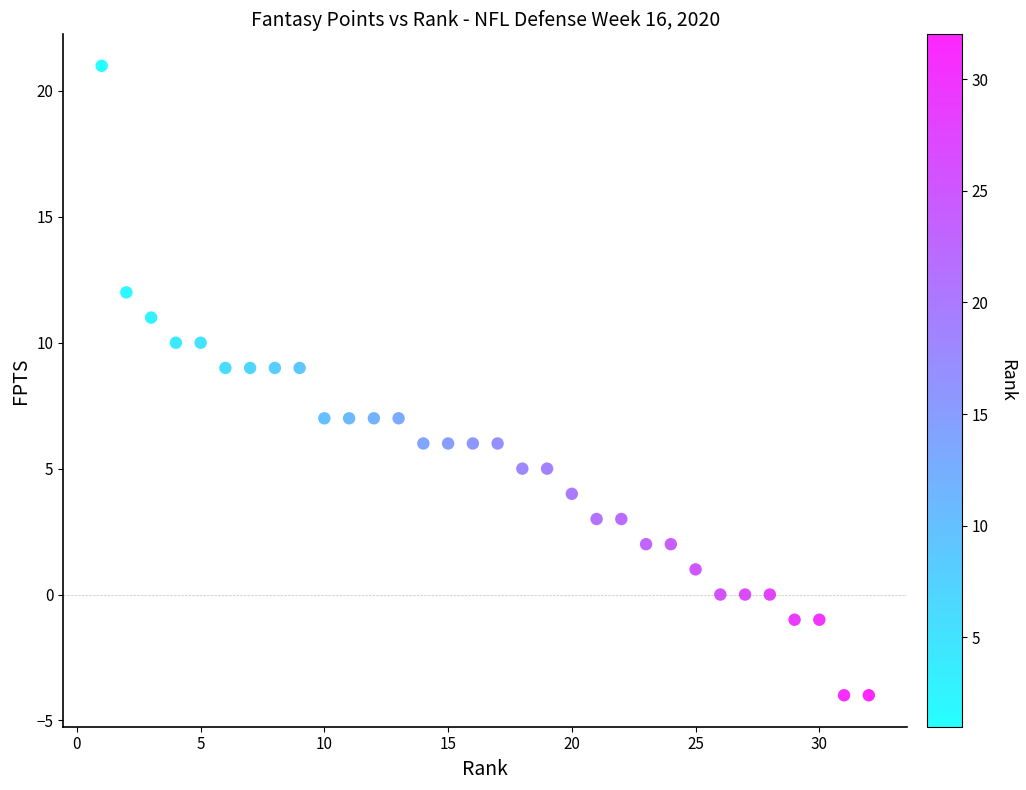

What is the range of X values (max minus min)?

31